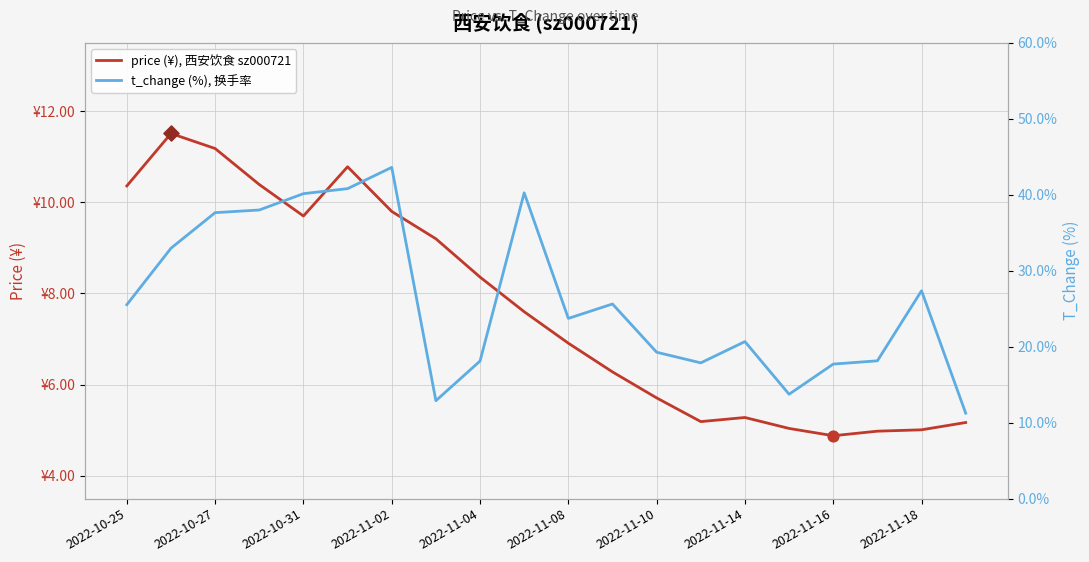

Which series reaches the minimum Y coordinate?

price (¥), 西安饮食 sz000721